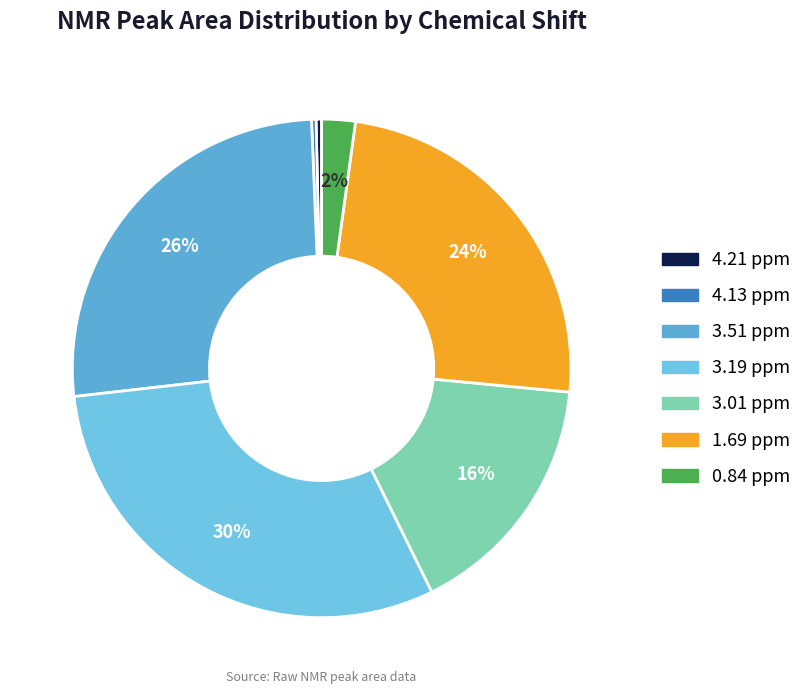

What percentage is the 3.01 ppm slice, to the nearest percent?

16%